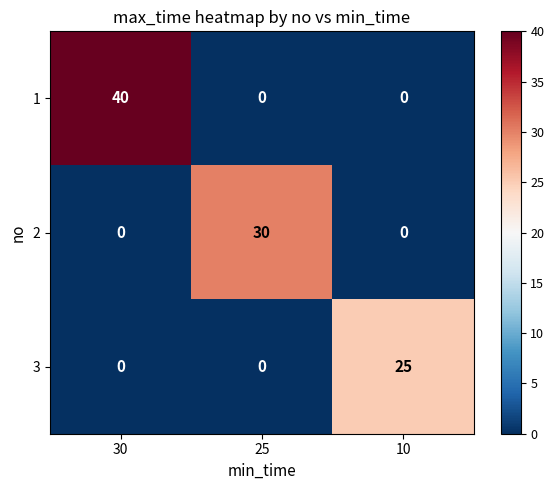

Reading left to right, extract all data points from this chart.

1: 40	0	0
2: 0	30	0
3: 0	0	25